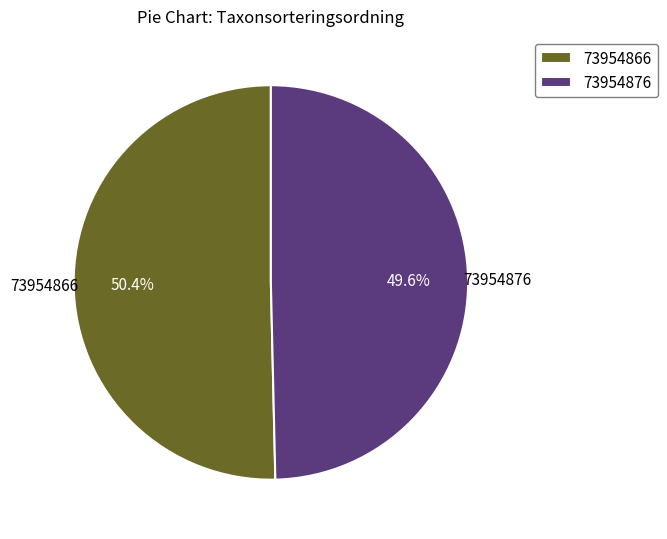

Does 73954876 account for over 50% of the chart?

No